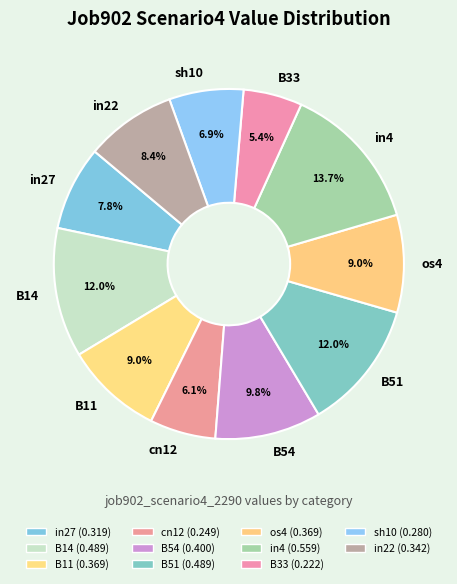

Is B11 the majority of the pie?

No